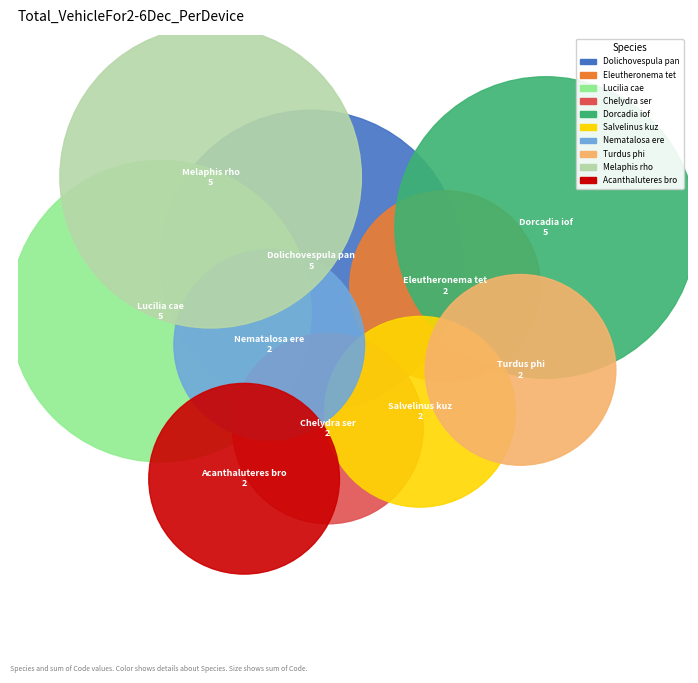

How many segments does this pie chart have?

10